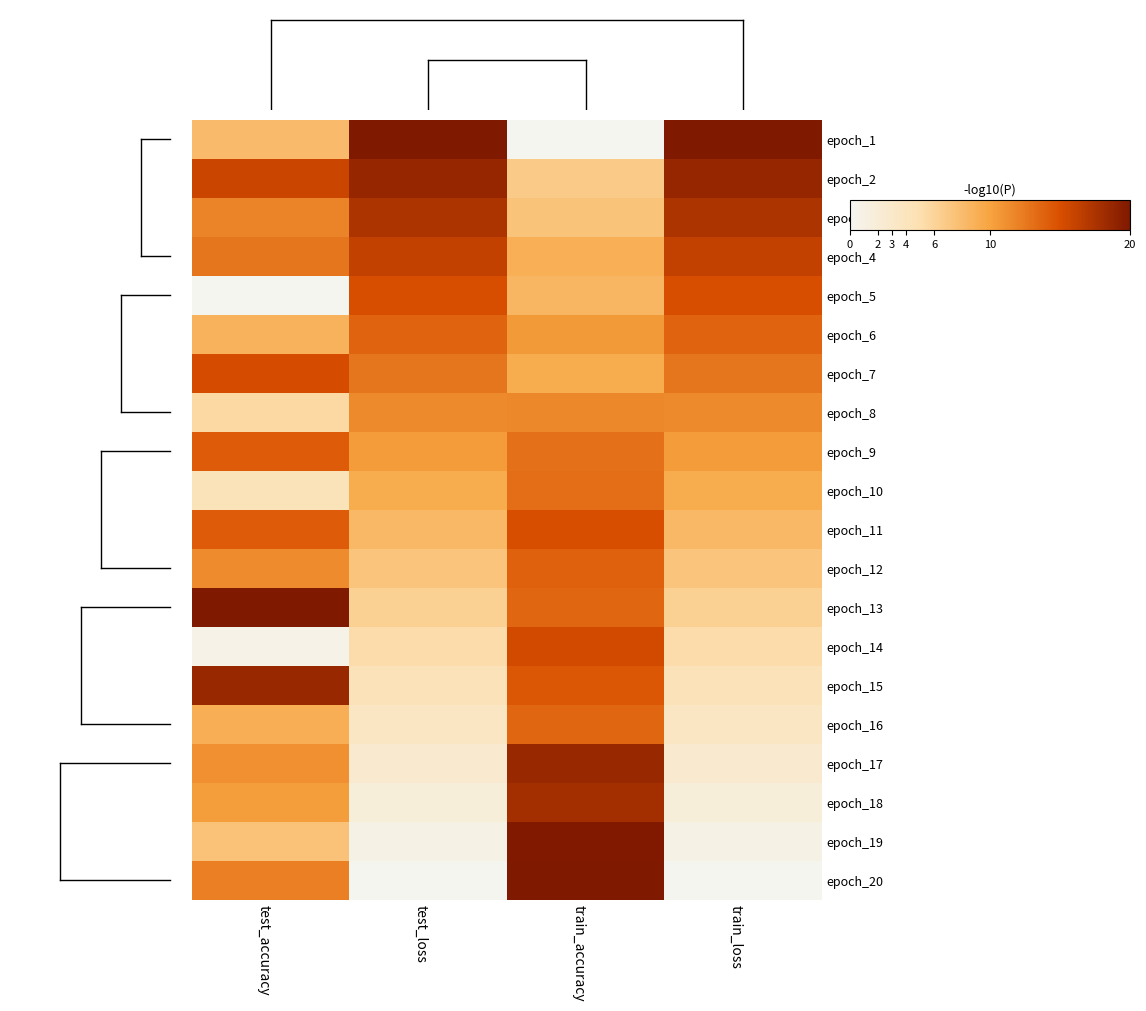

Rank the series by their maximum value, from lowest to highest.

epoch_8, epoch_10, epoch_16, epoch_6, epoch_12, epoch_9, epoch_5, epoch_11, epoch_7, epoch_14, epoch_4, epoch_3, epoch_18, epoch_15, epoch_17, epoch_2, epoch_19, epoch_1, epoch_13, epoch_20